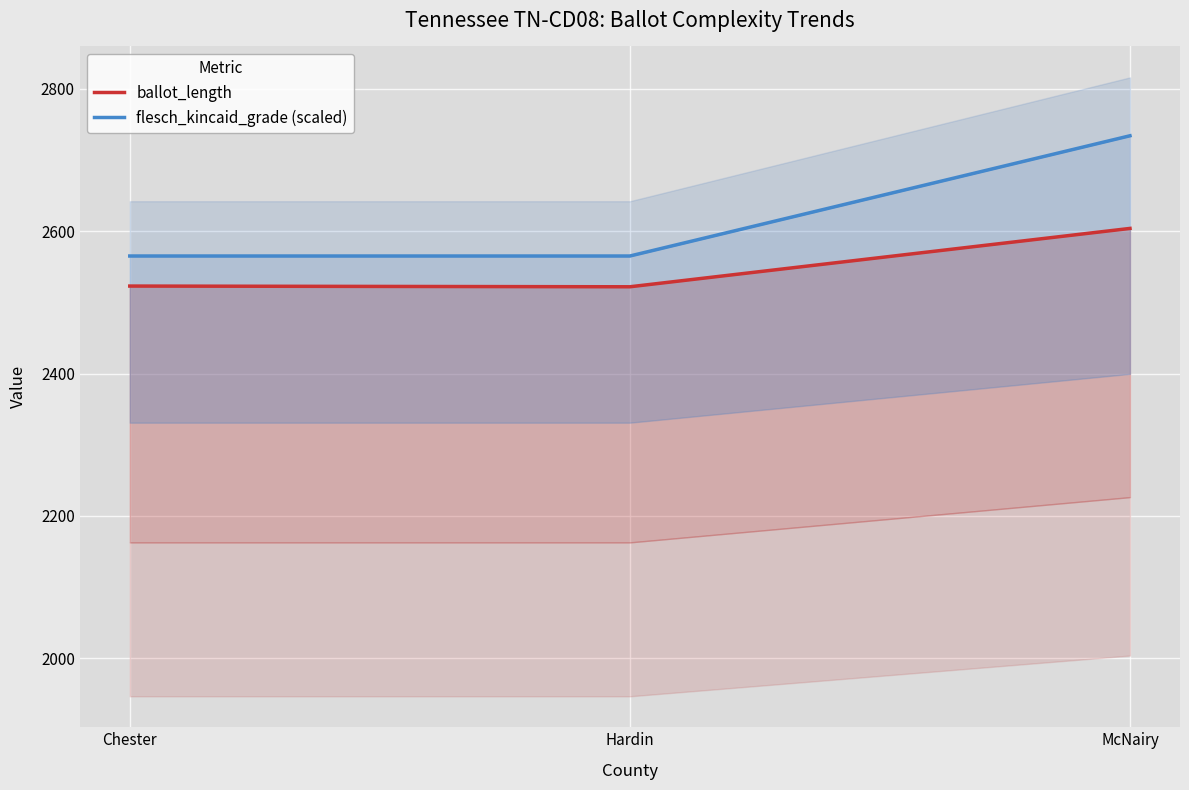

Where is flesch_kincaid_grade (scaled) nearest to the value 2649?

Chester